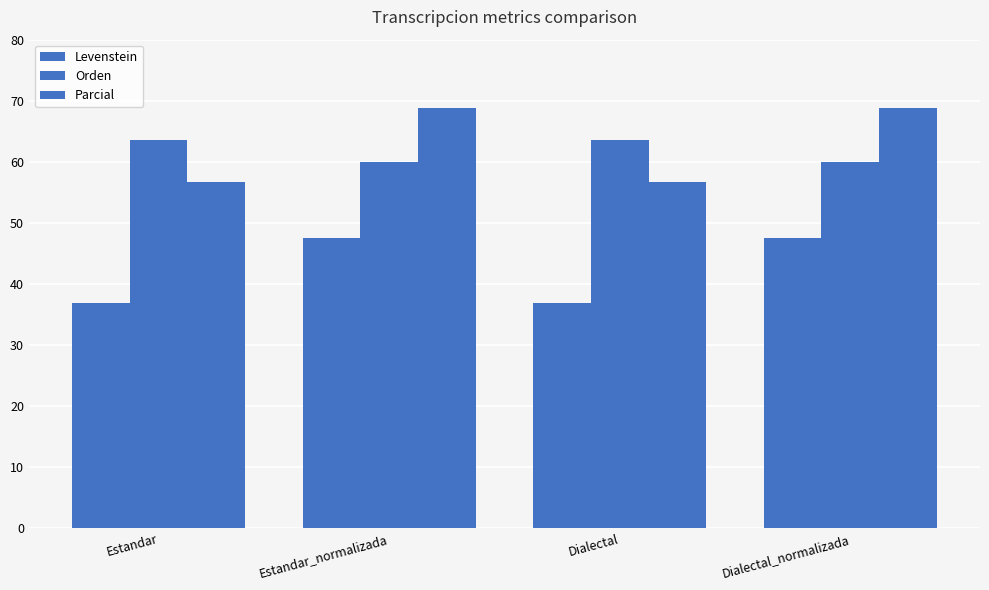

What is the value of the Parcial bar at the 4th from the left?

68.9